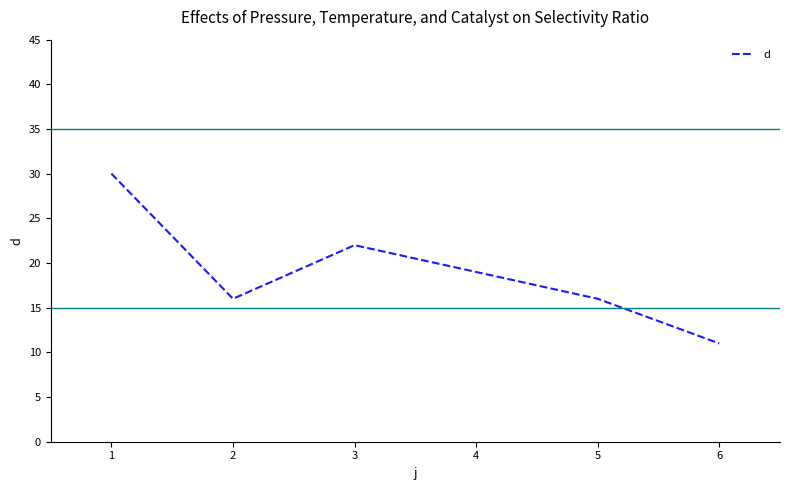

What is the maximum value shown in the chart?

30